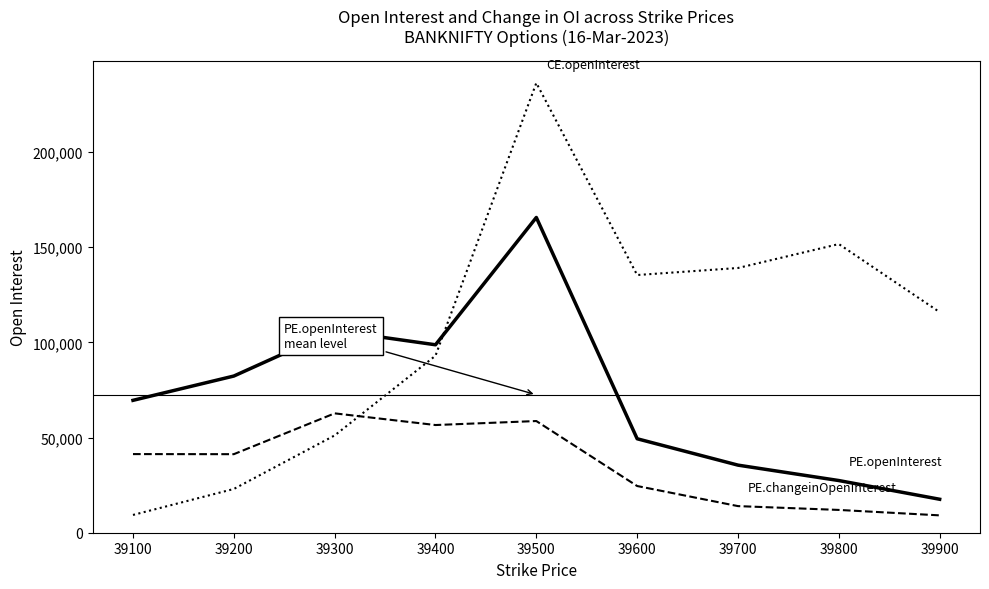

At which category is the sum across all series the highest?

39500